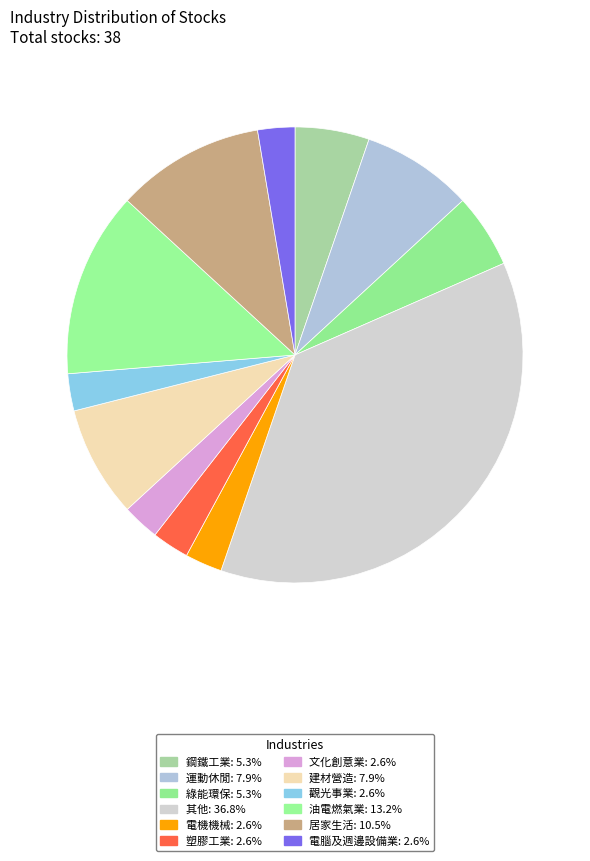

Is there any slice that represents more than half of the pie?

No